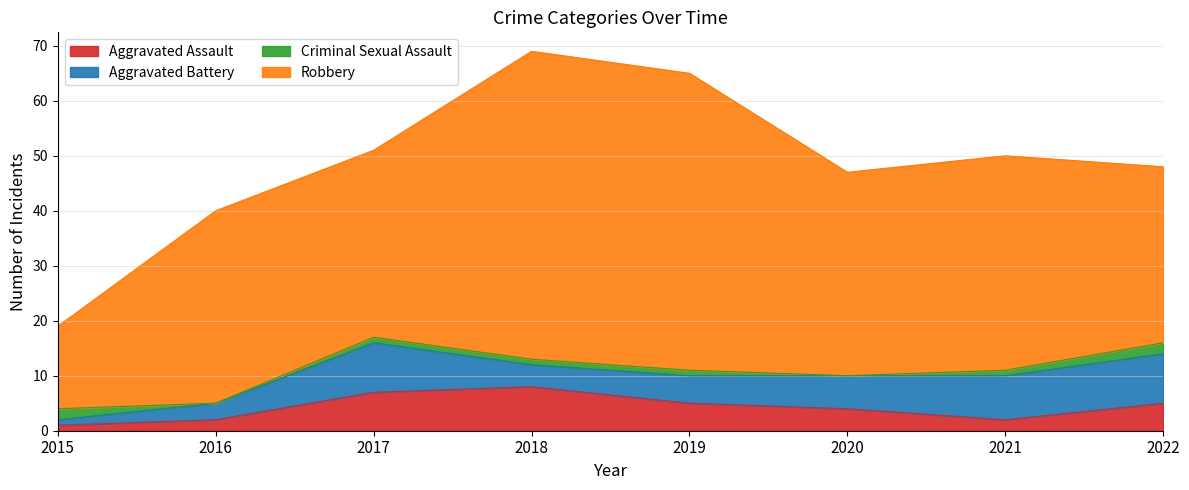

Rank the categories by Robbery value from lowest to highest.

2015, 2022, 2017, 2016, 2020, 2021, 2019, 2018